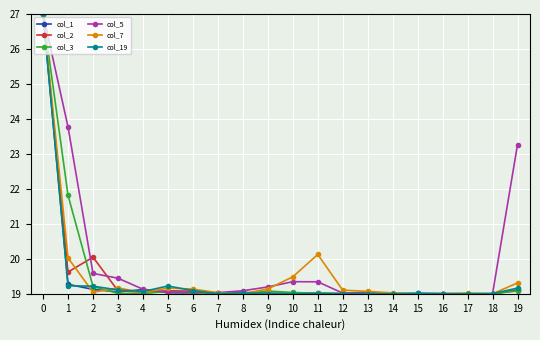

Where is the first local minimum for col_1?

3